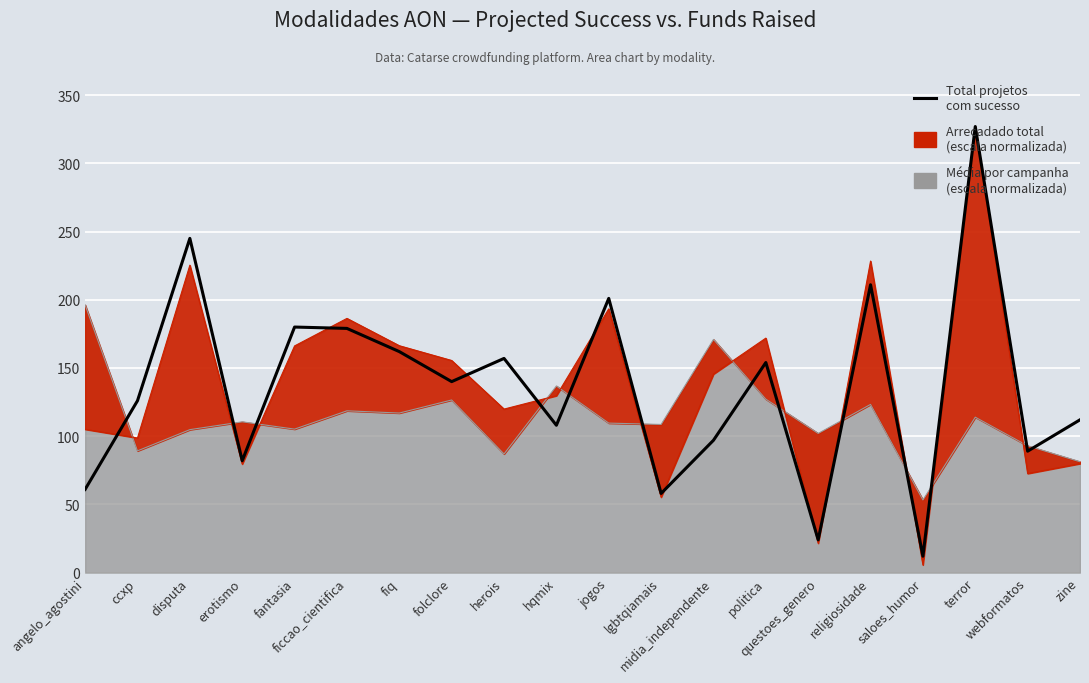

Reading left to right, transcribe all the data shown in this chart.

61	126	245	82	180	179	162	140	157	108	201	58	97	154	24	211	12	327	89	112